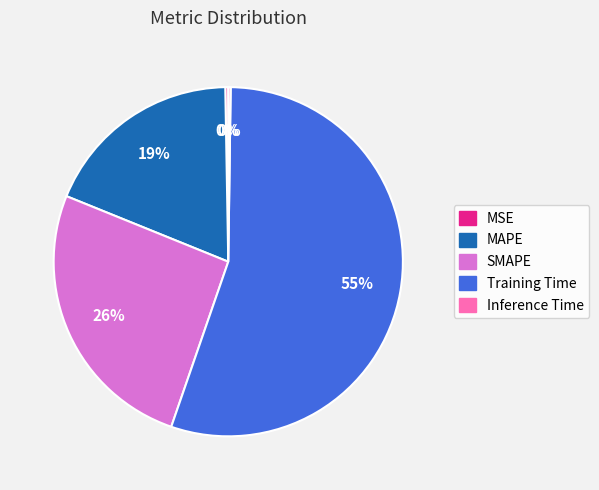

Combined, do SMAPE and MAPE account for over 50%?

No